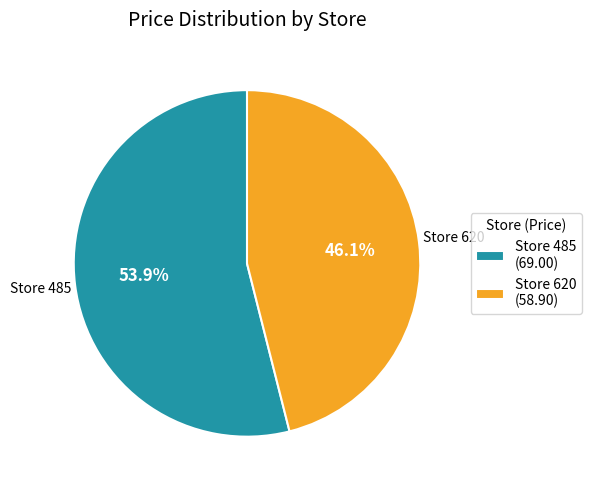

What is the ratio of the value at Store 485 (69.00) to the value at Store 620 (58.90)?

1.2